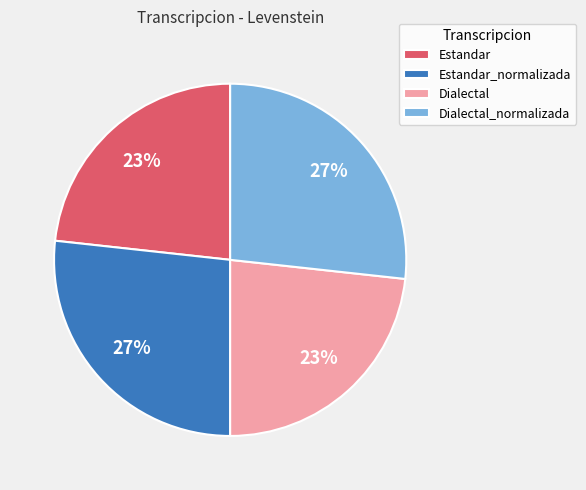

Is there a majority slice in this chart?

No